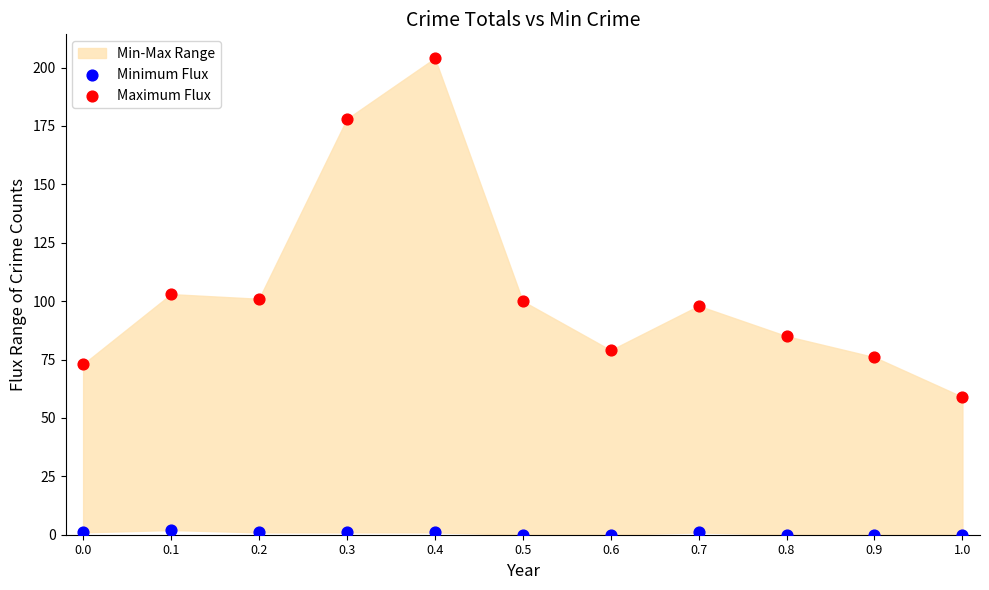

Which series reaches the minimum Y coordinate?

Minimum Flux